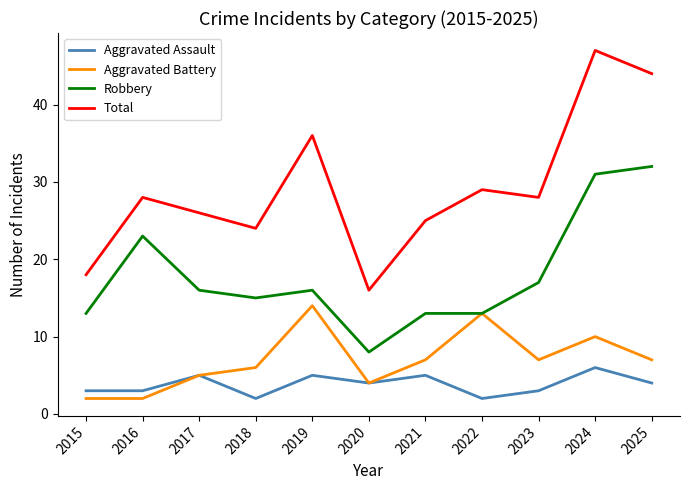

Is the value of Aggravated Assault at 2015 greater than the value of Robbery at 2018?

No